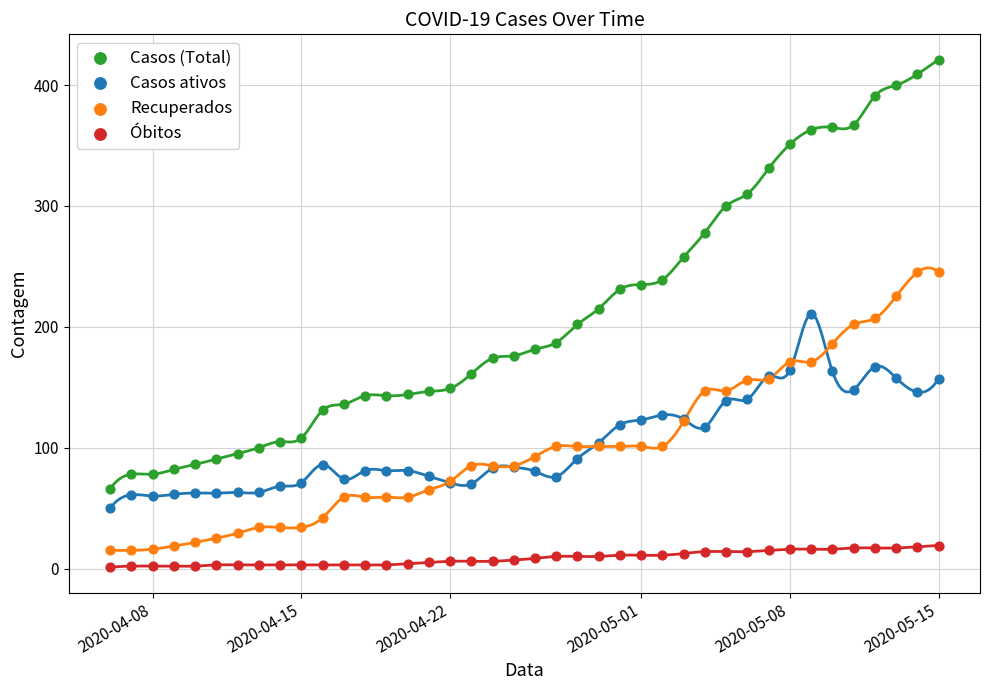

Which series reaches the maximum Y coordinate?

Casos (Total)